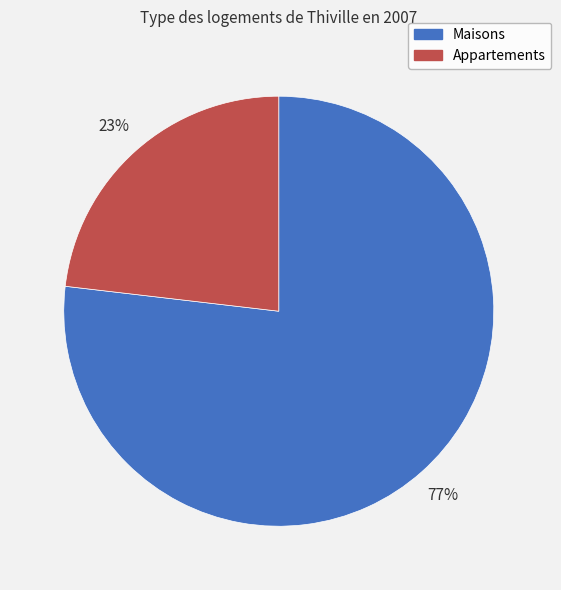

What percentage is the Maisons slice, to the nearest percent?

77%